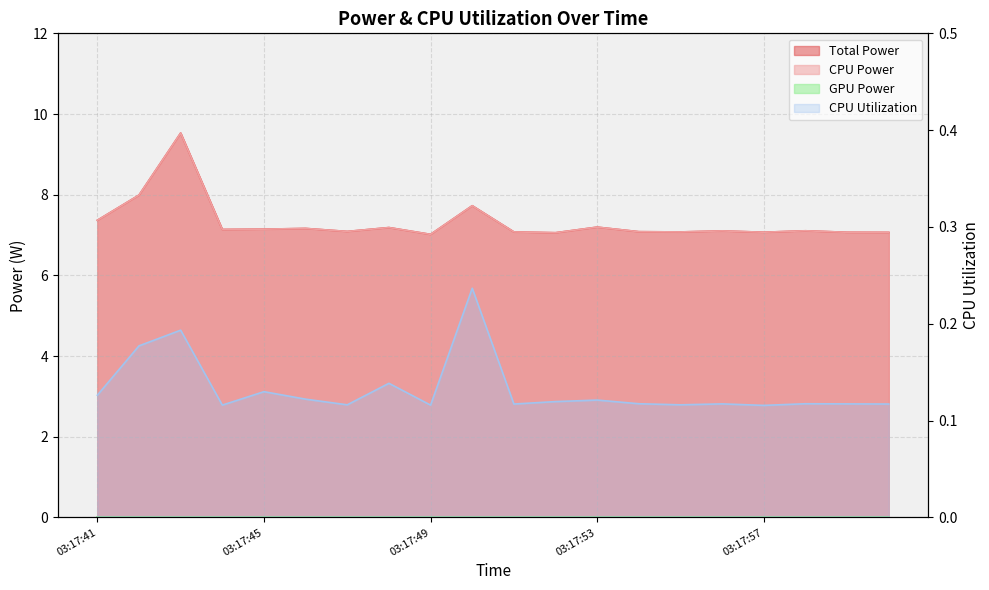

How many interior local valleys does the CPU Power series have?

6